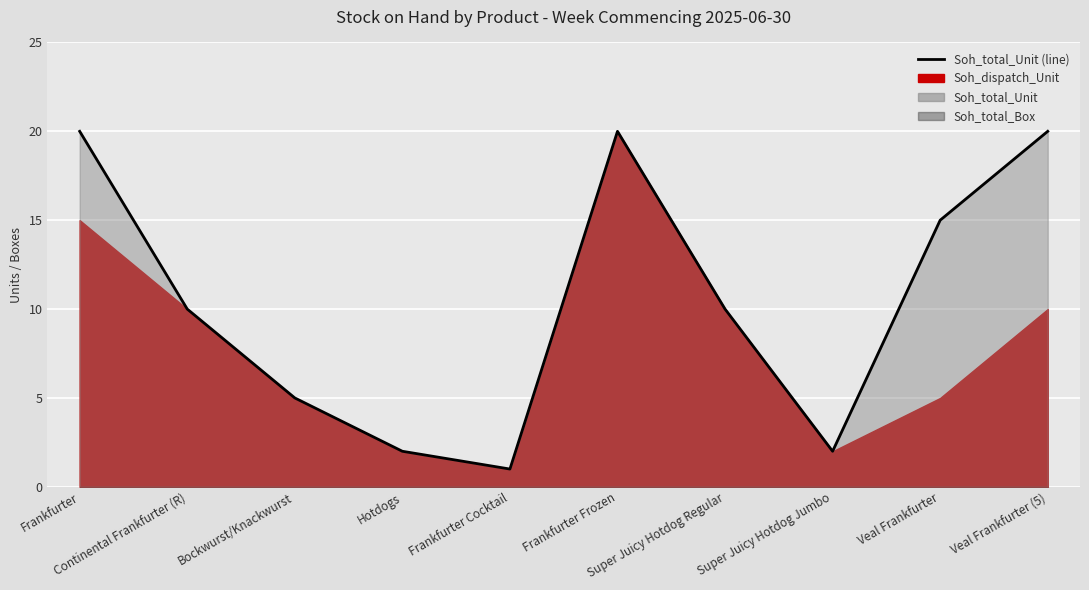

What is the change in value from Bockwurst/Knackwurst to Frankfurter Frozen?

+15